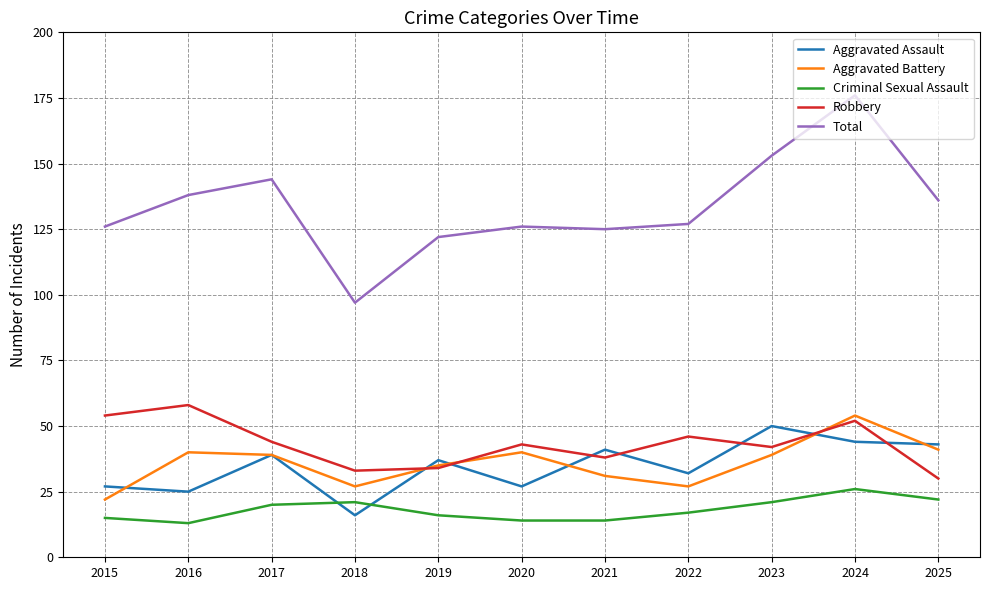

Which label corresponds to the largest value in the chart?

2024